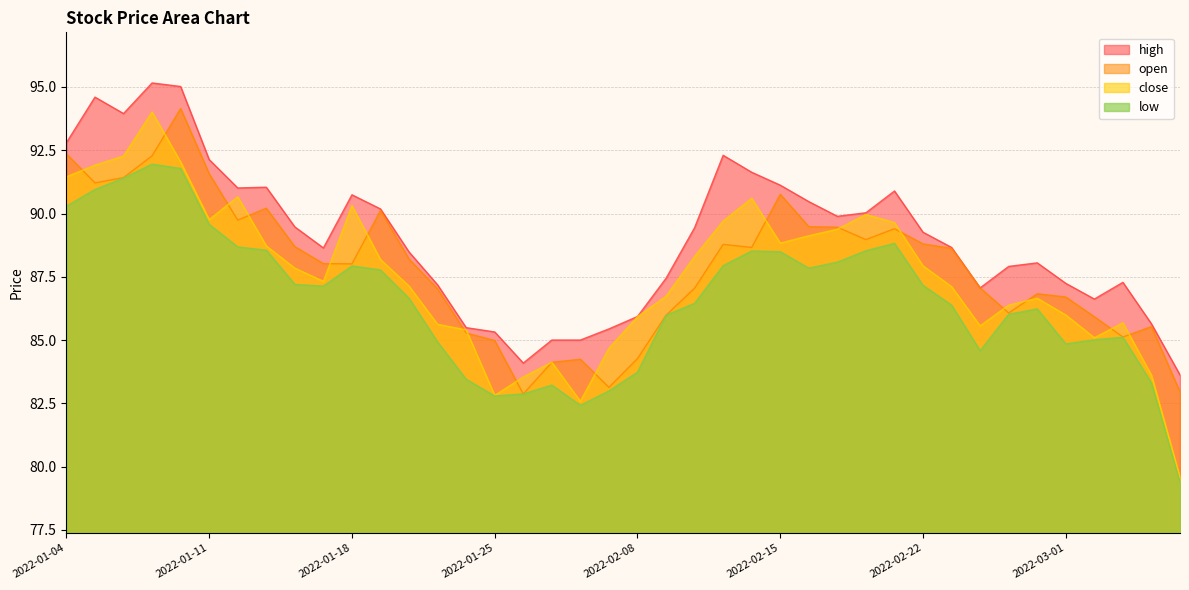

In open, how many points are lower than both neighbors (excluding endpoints)?

9